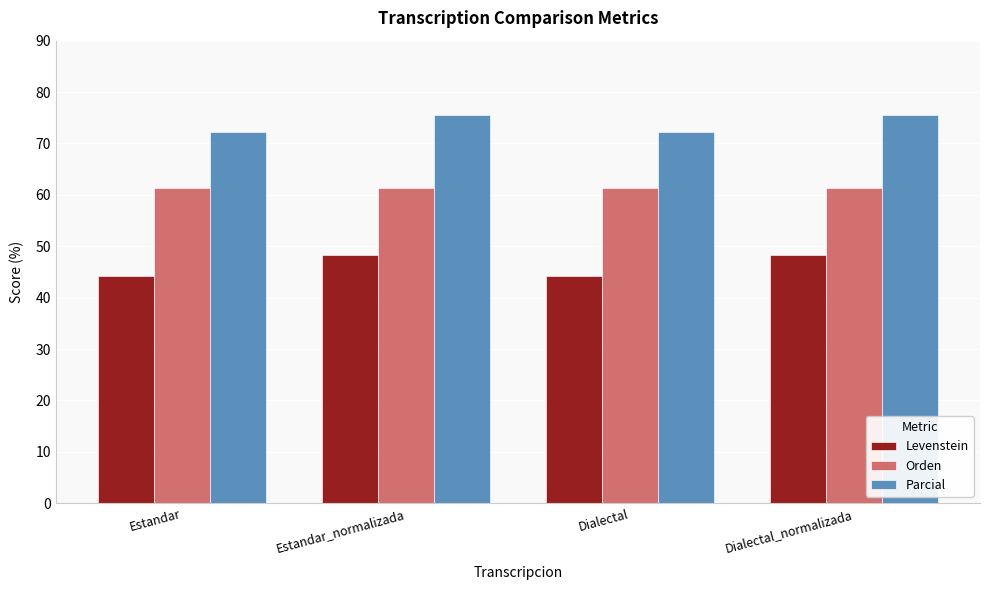

The value of Levenstein at Estandar is 58.6. True or false?

False